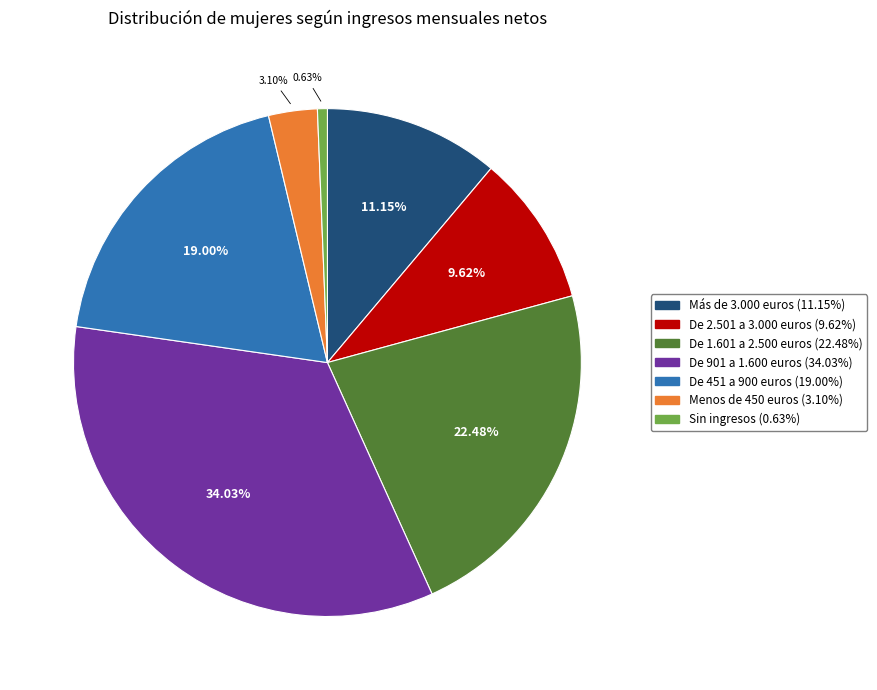

Count the number of slices in the pie.

7